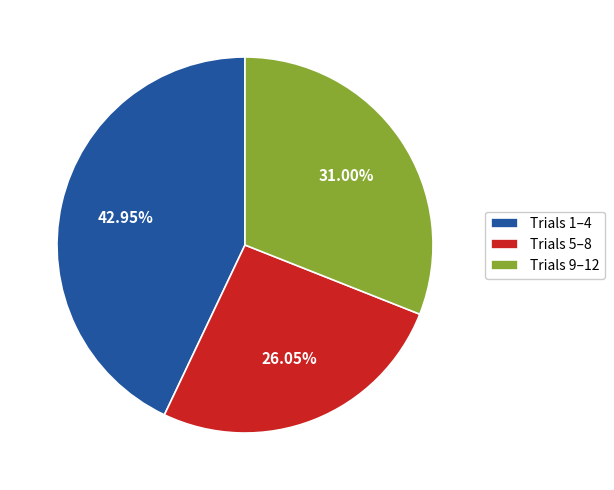

Rank the categories by value from lowest to highest.

Trials 5–8, Trials 9–12, Trials 1–4